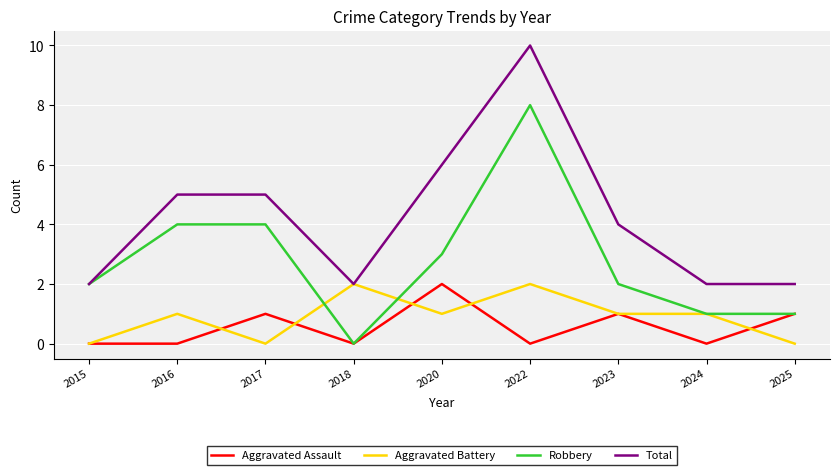

Reading left to right, list all the values displayed in this chart.

Aggravated Assault: 0	0	1	0	2	0	1	0	1
Aggravated Battery: 0	1	0	2	1	2	1	1	0
Robbery: 2	4	4	0	3	8	2	1	1
Total: 2	5	5	2	6	10	4	2	2